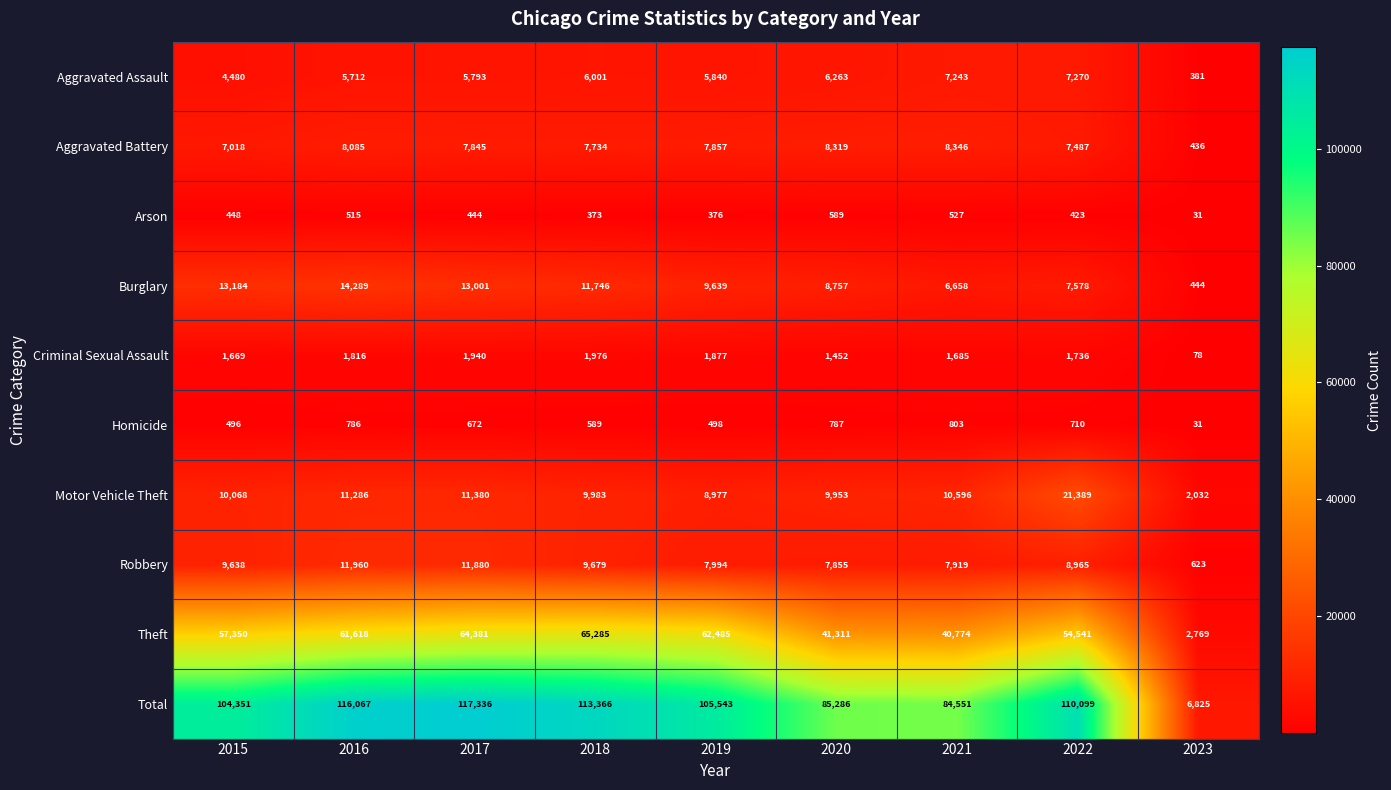

What is the difference between the second highest and second lowest values in the Motor Vehicle Theft series?

2403